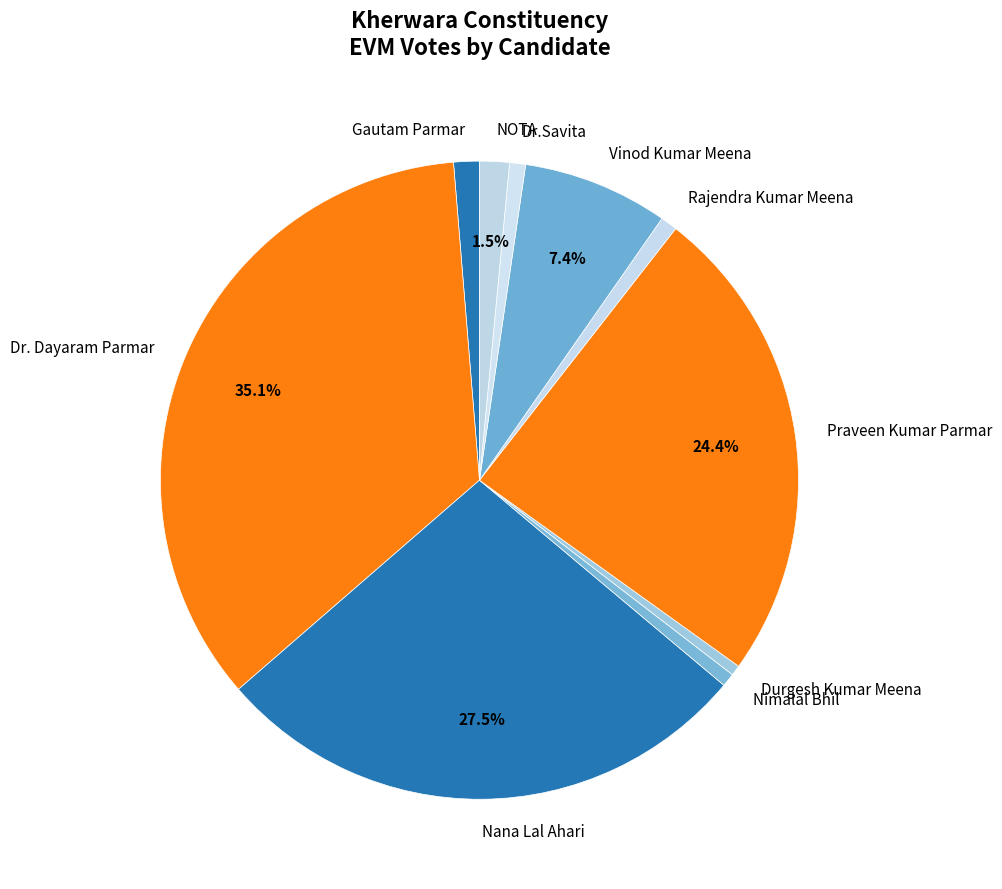

Count the number of slices in the pie.

10